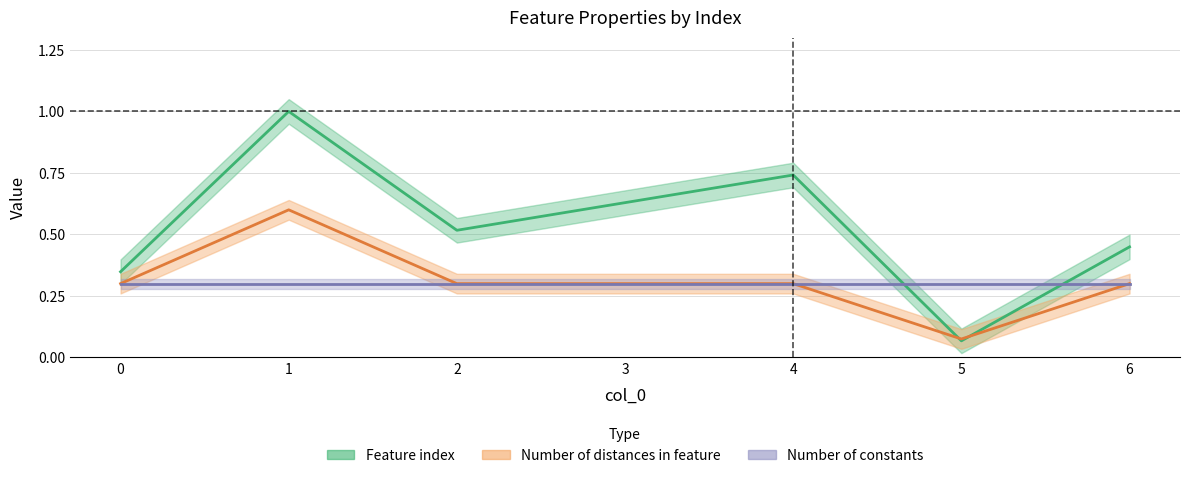

What is the maximum value for Feature index?

1.0